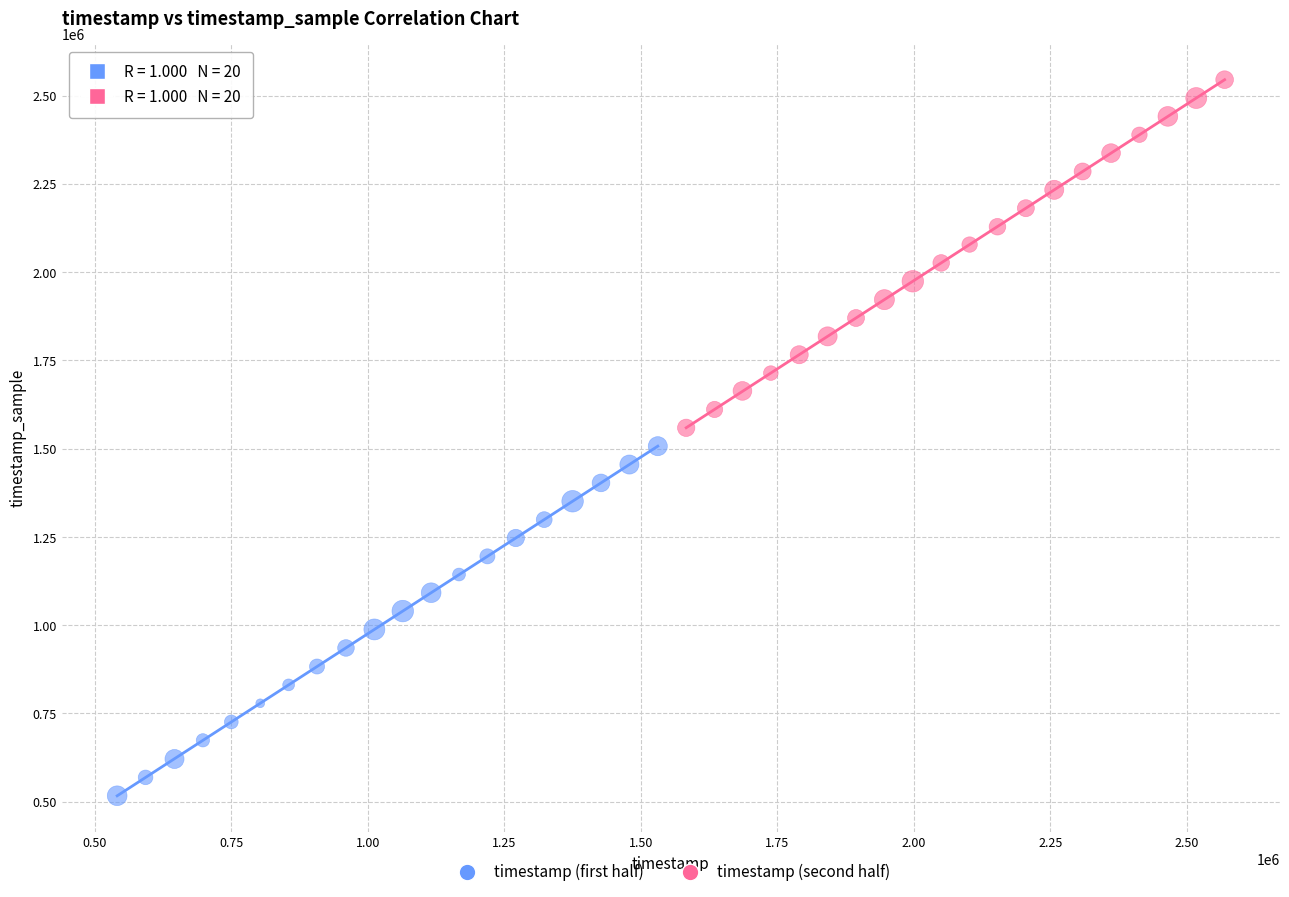

Which series contains the lowest Y value?

timestamp (first half)